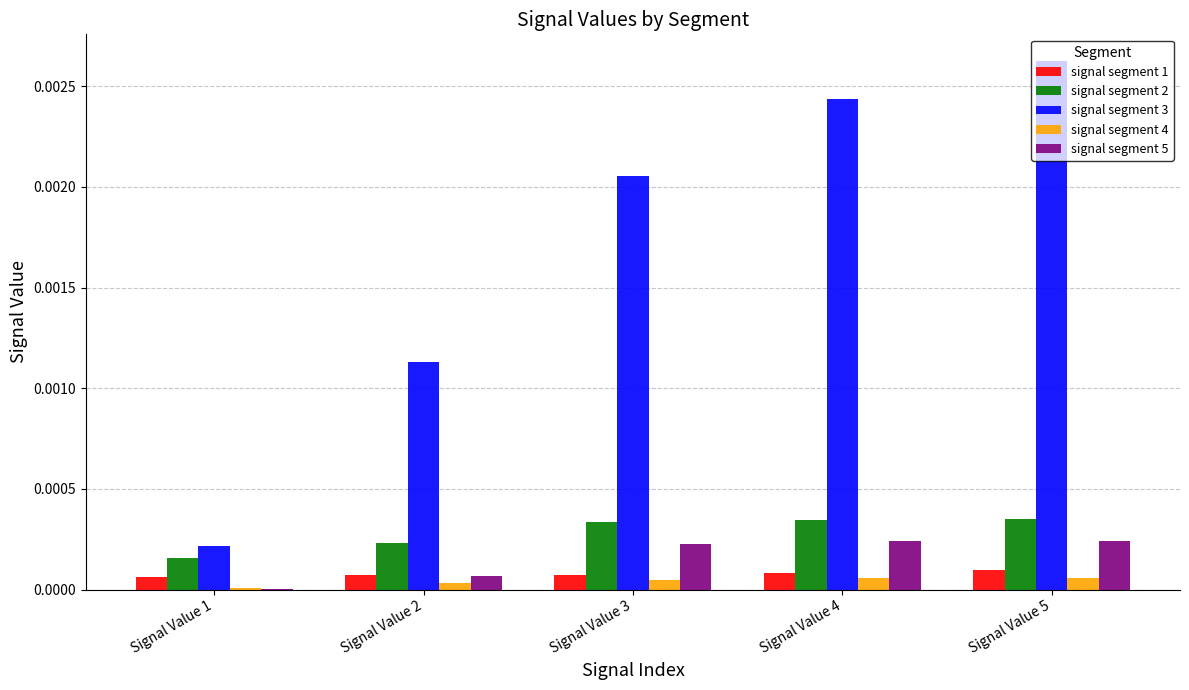

How many groups of bars are there?

5